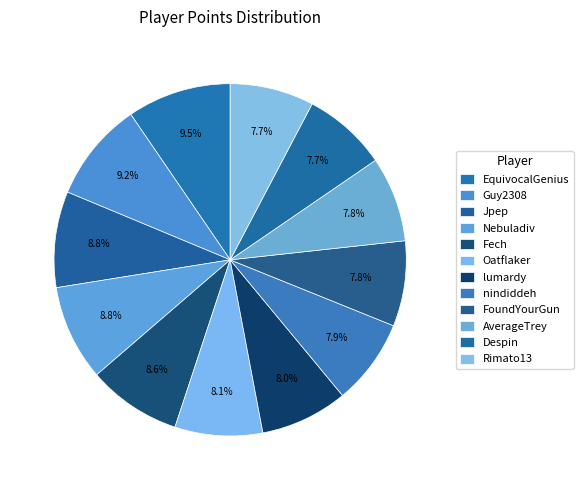

Is FoundYourGun the majority of the pie?

No